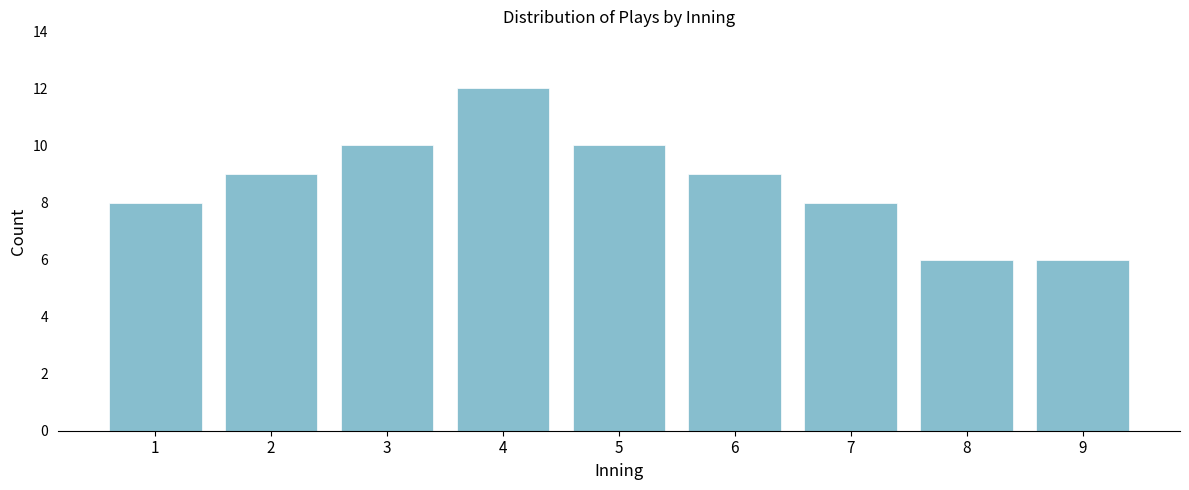

Reading left to right, list all the values displayed in this chart.

1=8	2=9	3=10	4=12	5=10	6=9	7=8	8=6	9=6